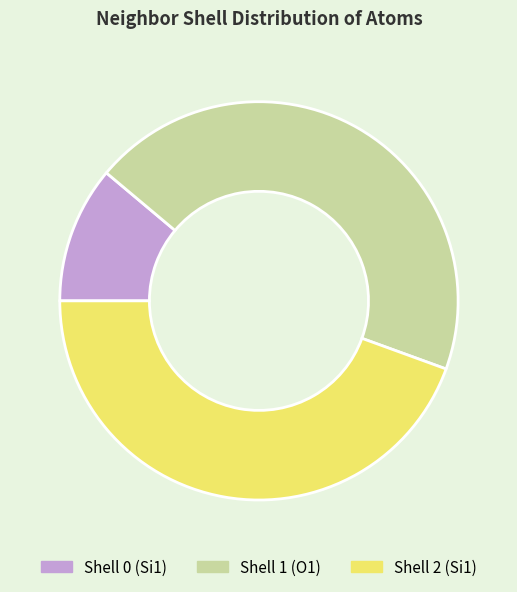

Is the sum of Shell 0 (Si1) and Shell 1 (O1) greater than half?

Yes